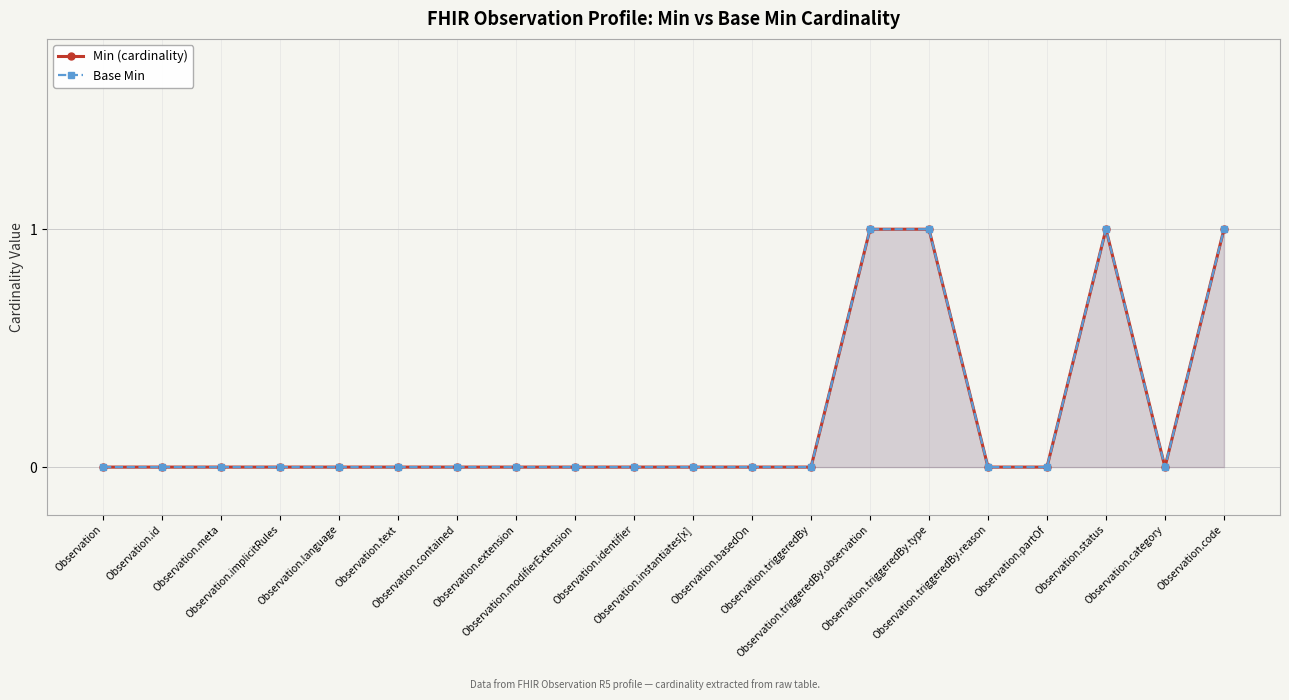

What is the sum of all Base Min values?

4